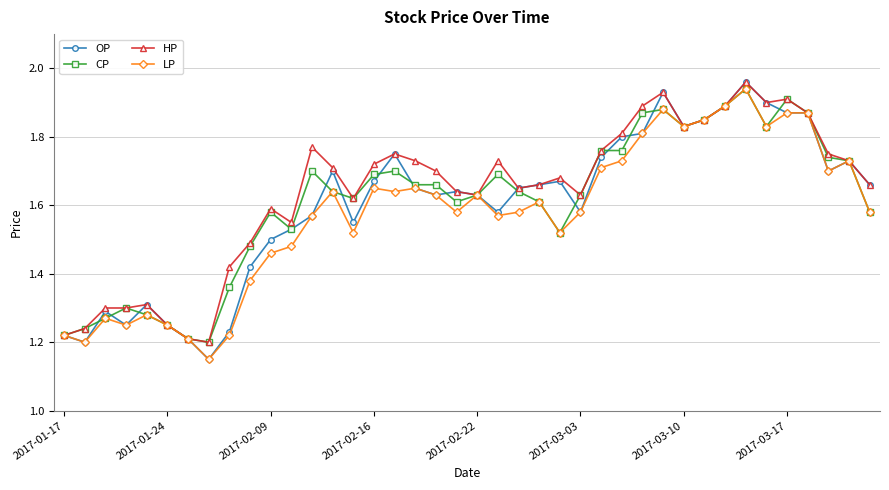

True or false: CP has more than 1 points higher than both neighbors.

True